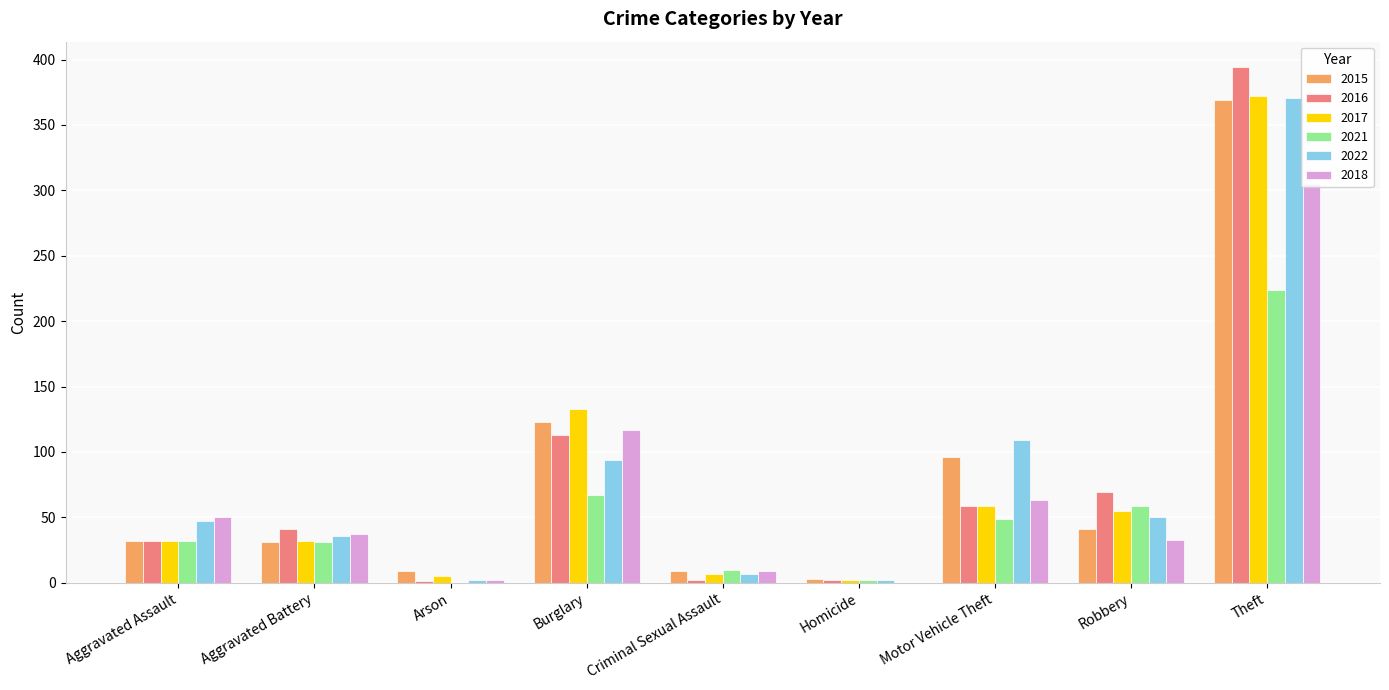

What is the highest value of the 2021 series?

224